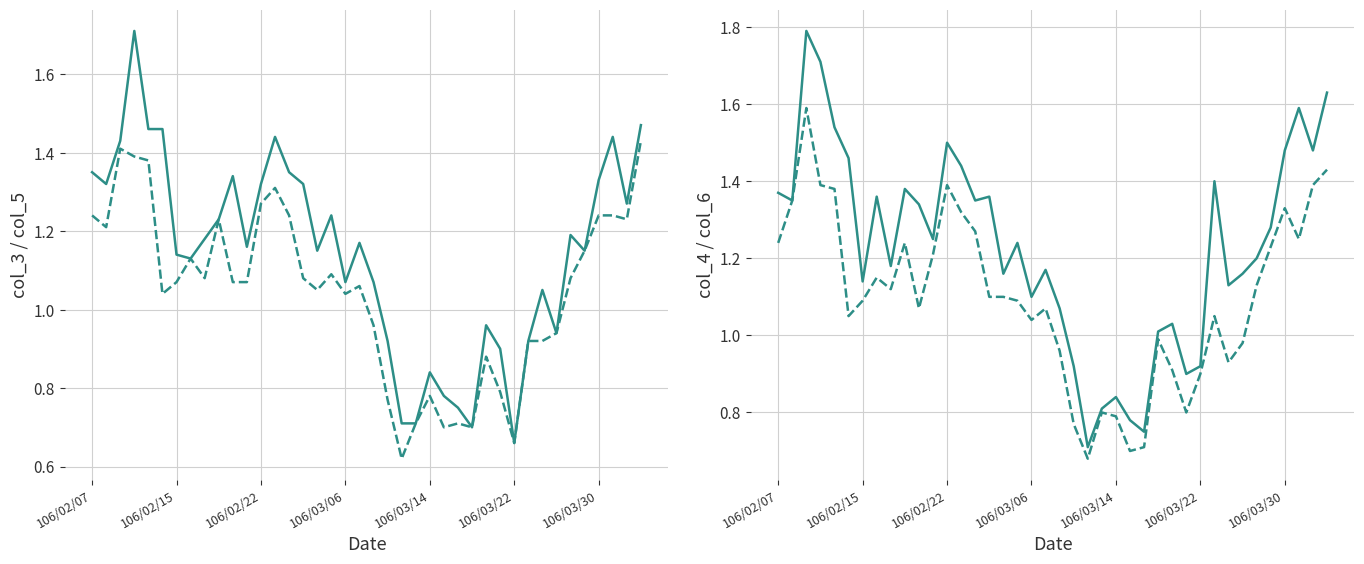

What are all the series names shown in the legend?

col_3, col_5, col_4, col_6